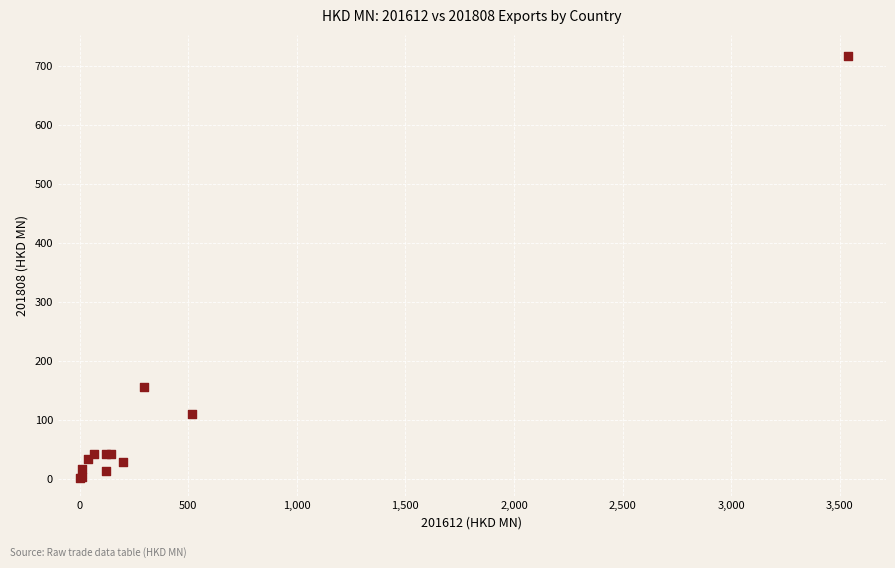

What Y value in the scatter plot is closest to 358?

155.8